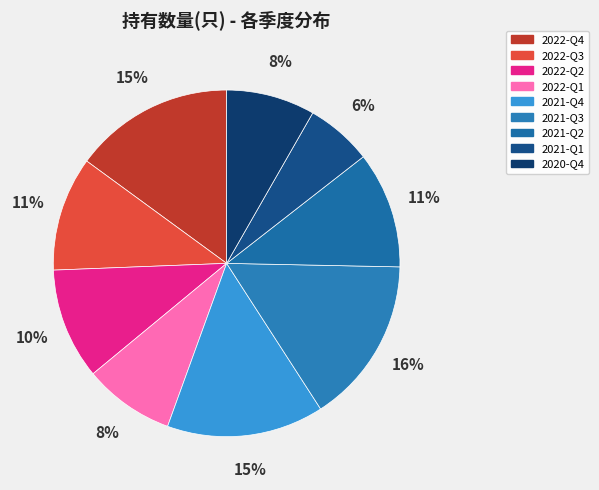

The 2022-Q3 slice represents 16% of the pie. True or false?

False